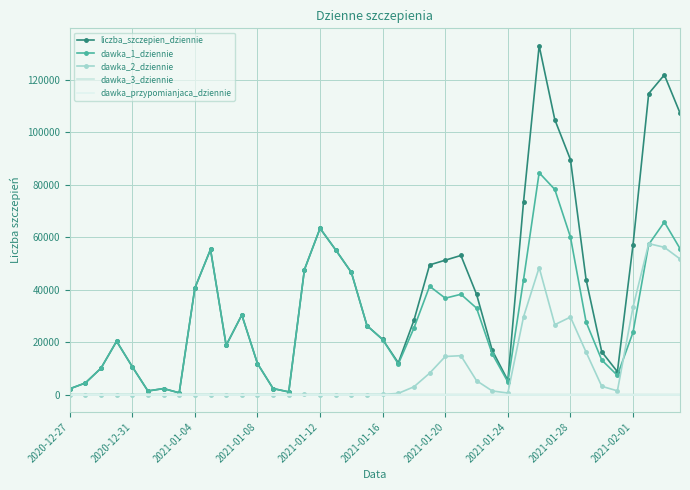

What is the difference between the second highest and minimum values in the dawka_1_dziennie series?

77547